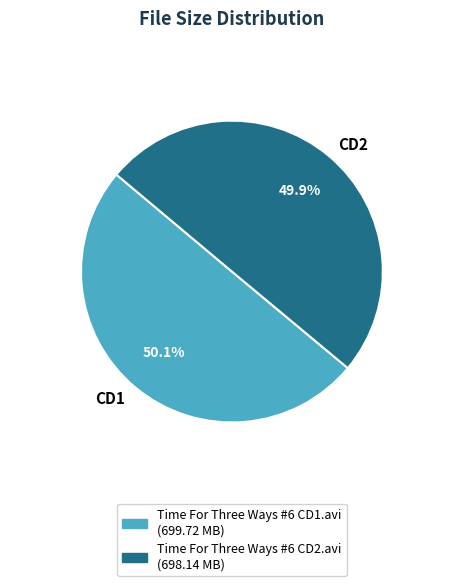

Is there any slice that represents more than half of the pie?

Yes